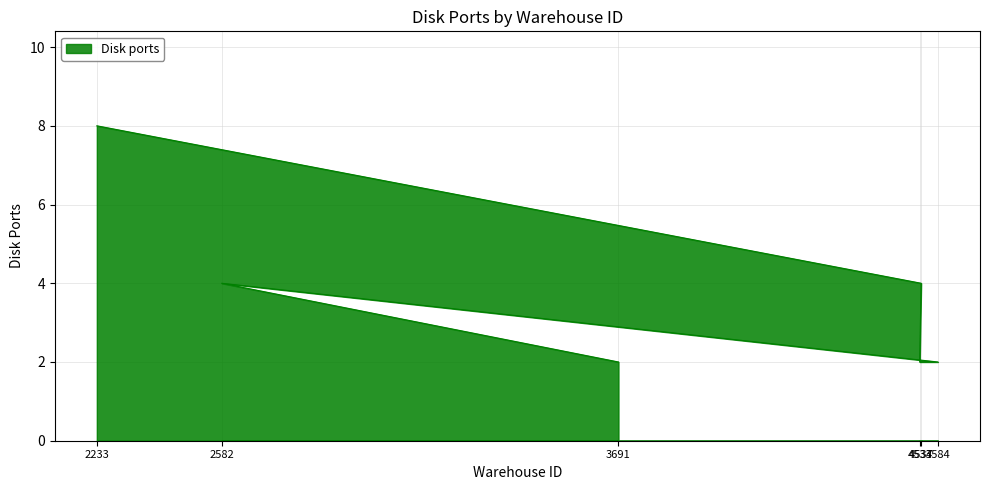

What is the smallest value displayed?

2